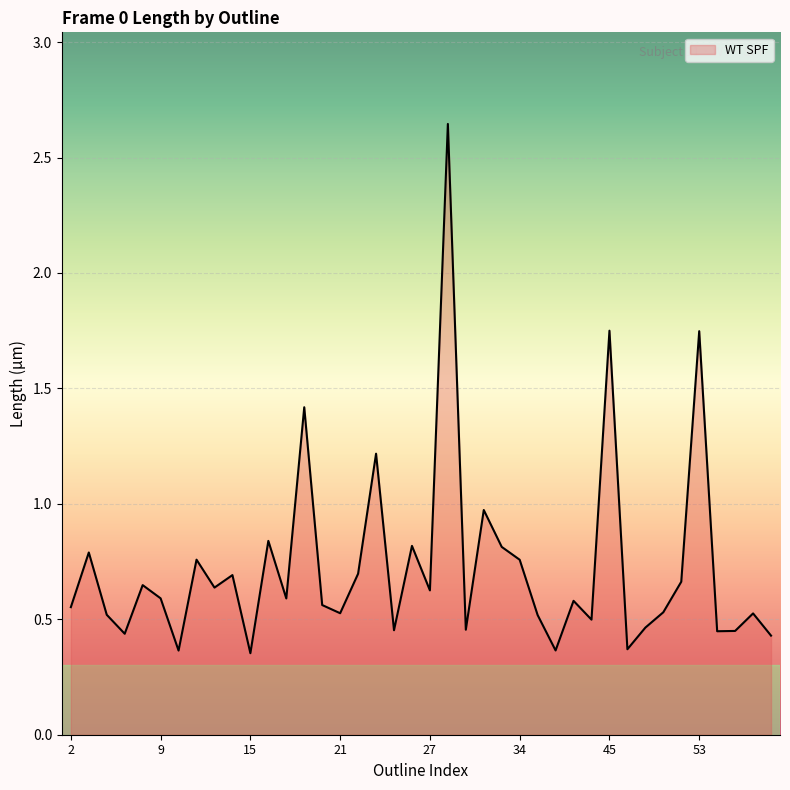

What is the difference between the maximum and minimum values?

2.3